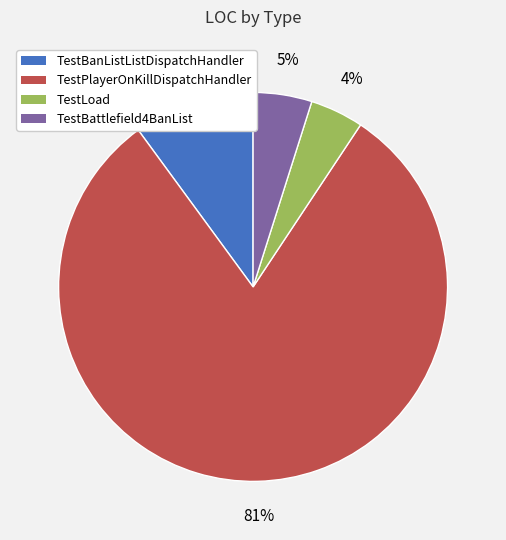

Count the number of slices in the pie.

4